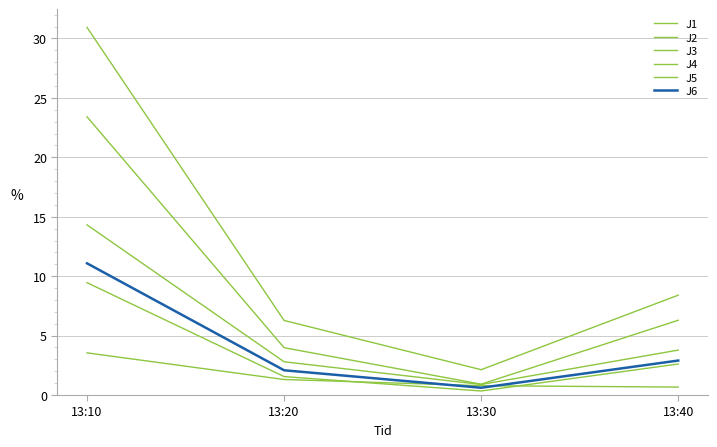

How many lines are shown in the chart?

6